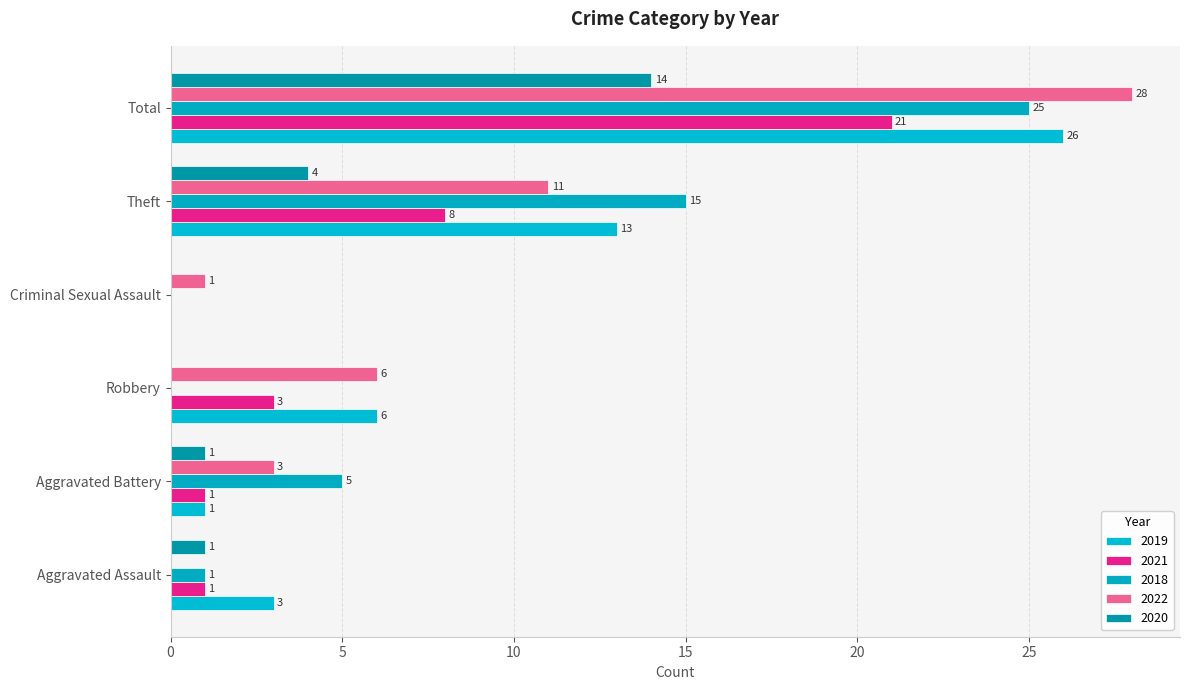

What is the sum of all 2022 values?

49